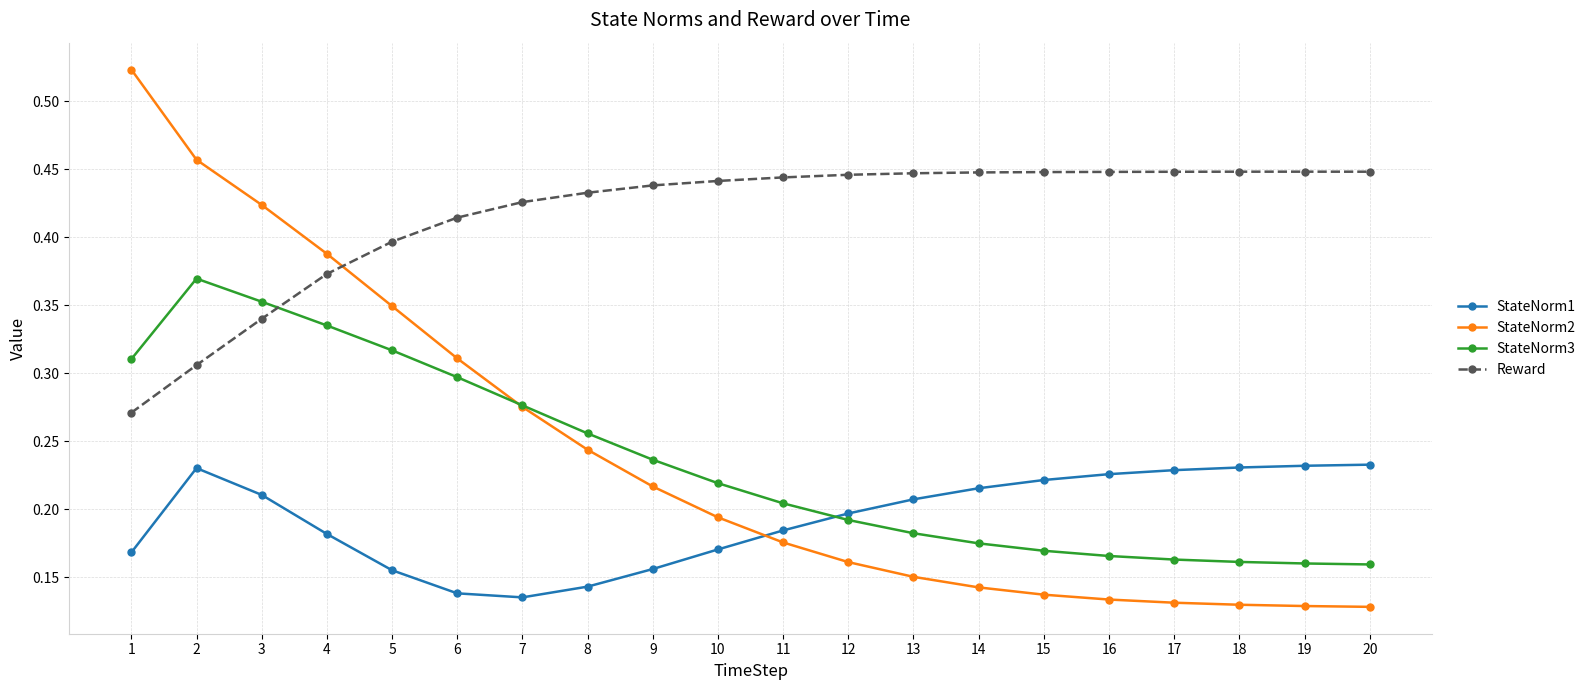

Count the StateNorm3 values in the range 0 to 1.

20